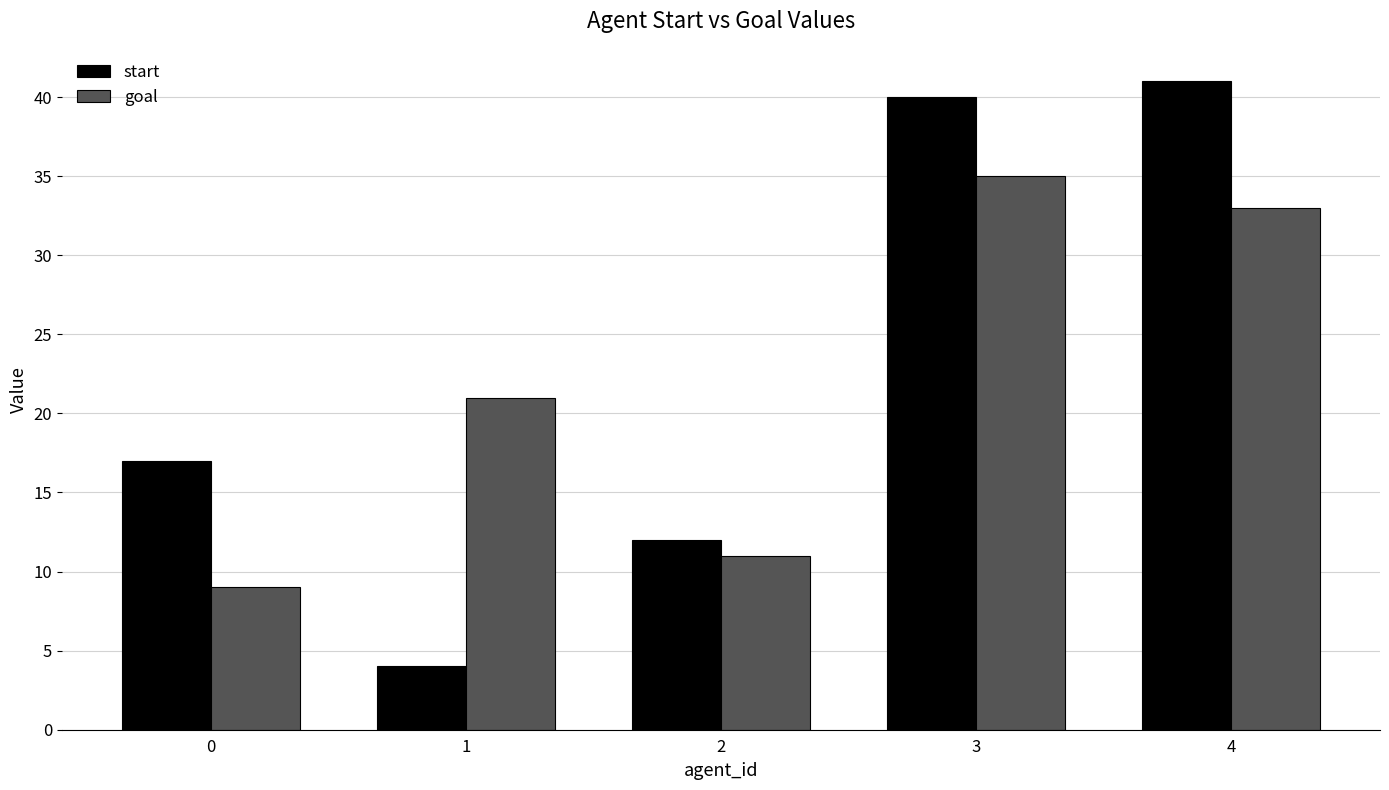

The start series shows 12 at 0. True or false?

False